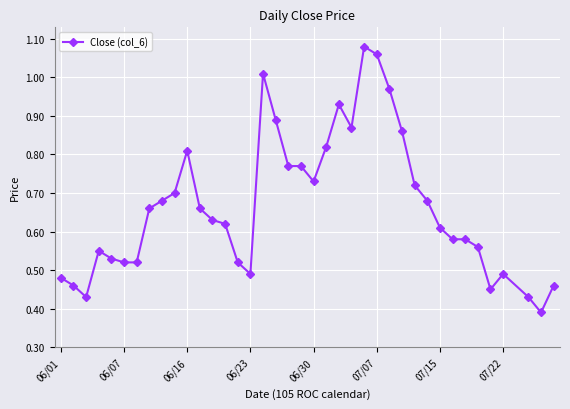

Does the chart display data point markers on the line(s)?

Yes